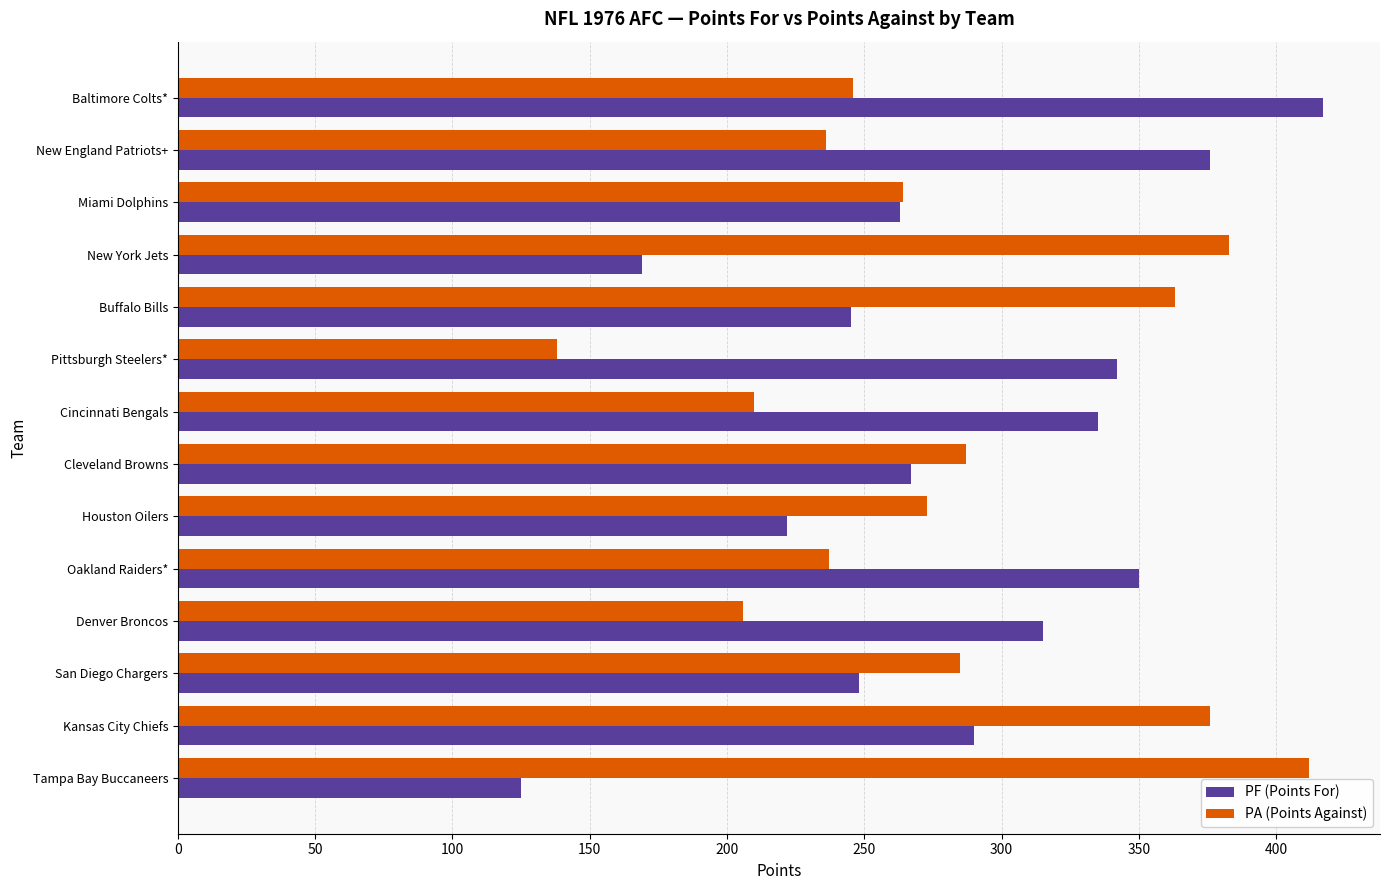

Is the value of PA (Points Against) at Kansas City Chiefs greater than the value of PF (Points For) at San Diego Chargers?

Yes